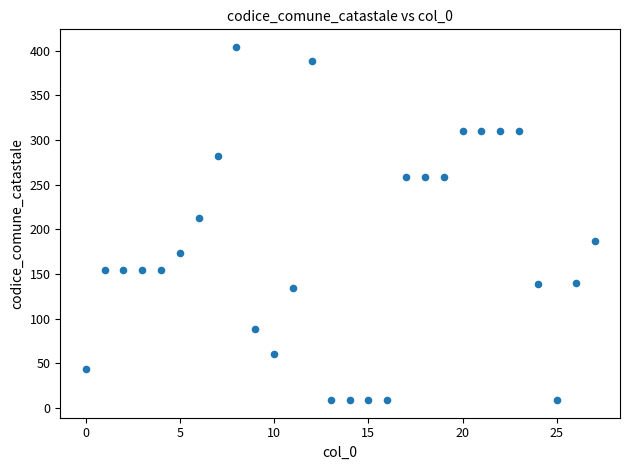

What Y value in the scatter plot is closest to 206?

213